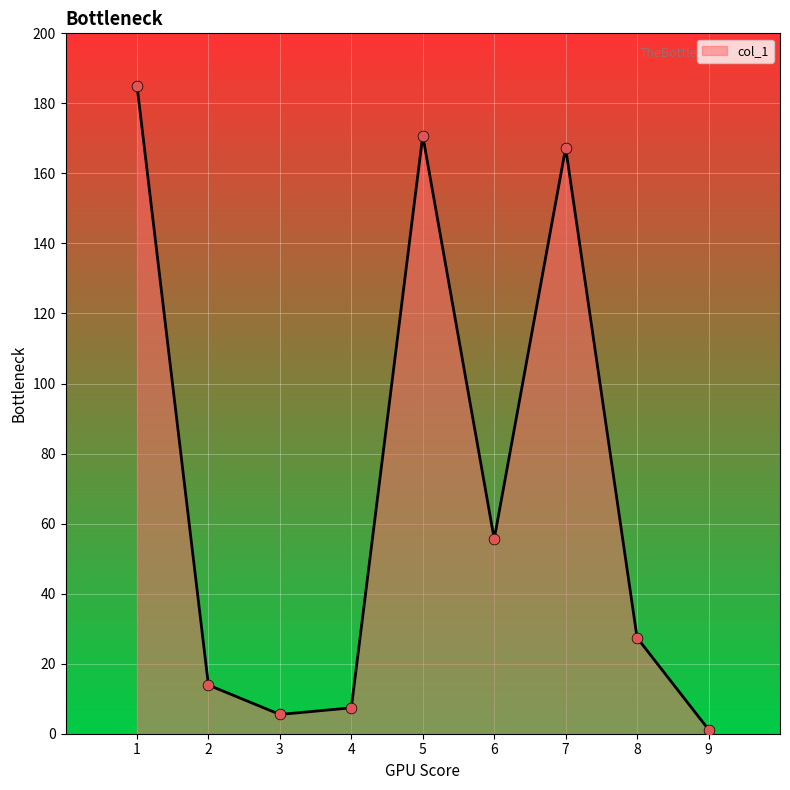

What is the change in value from 6 to 7?

+111.7